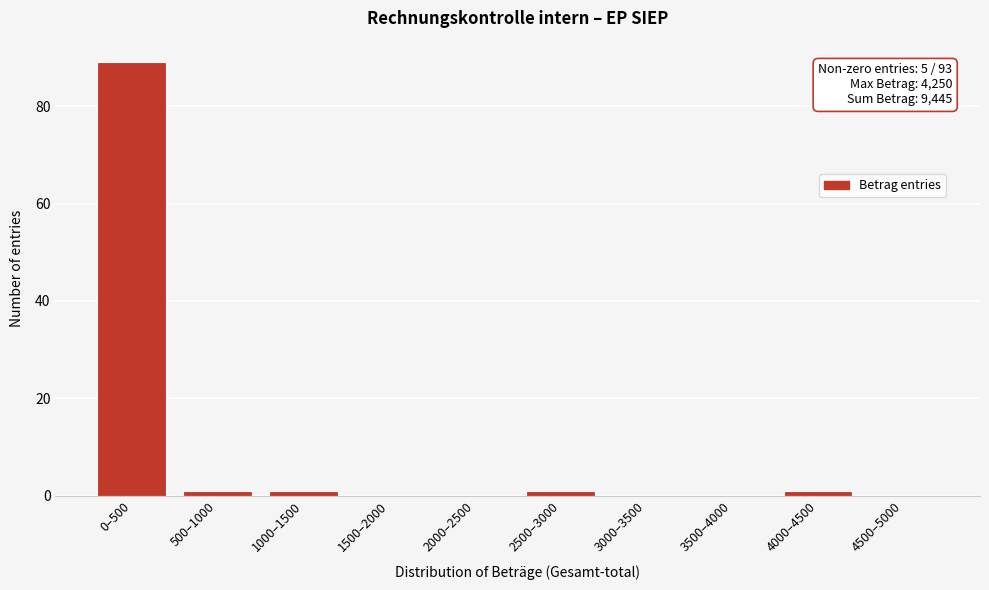

Reading left to right, what are all the values shown in this chart?

0–500=89	500–1000=1	1000–1500=1	1500–2000=0	2000–2500=0	2500–3000=1	3000–3500=0	3500–4000=0	4000–4500=1	4500–5000=0